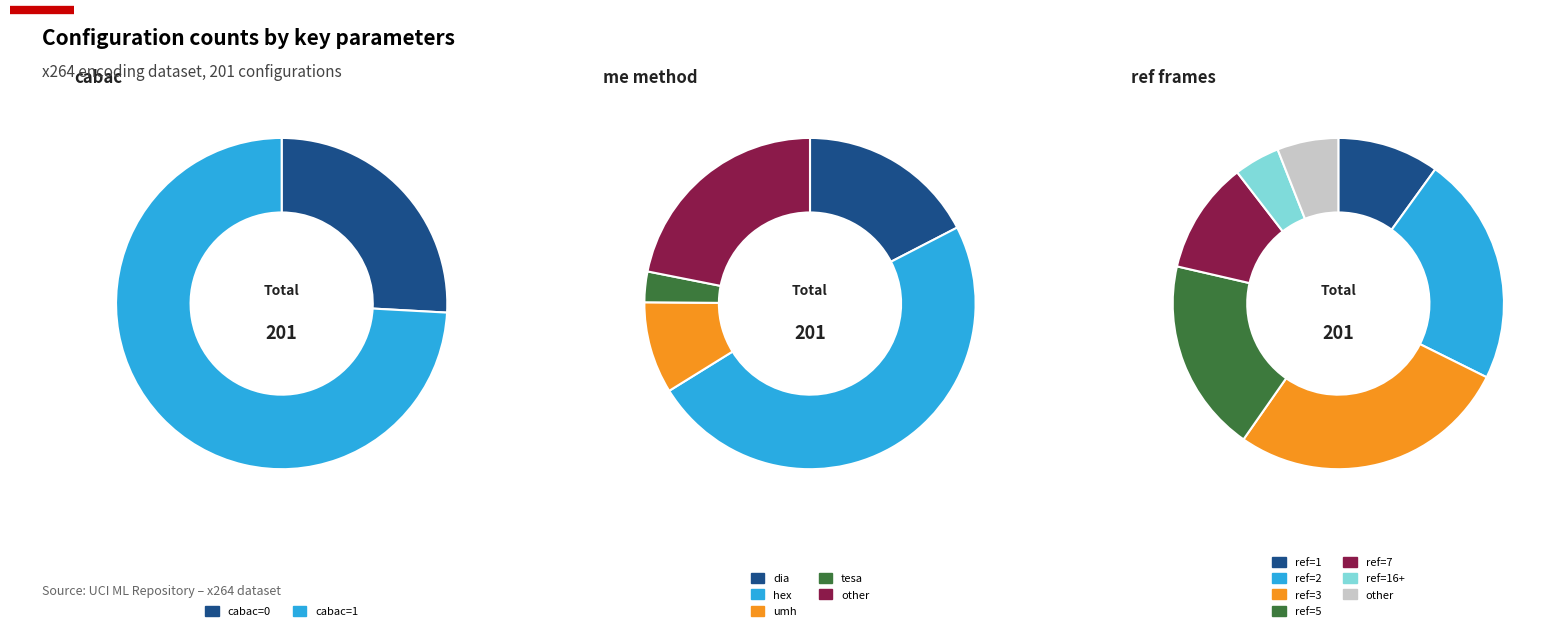

What portion of the pie excludes cabac=1?

25.9%